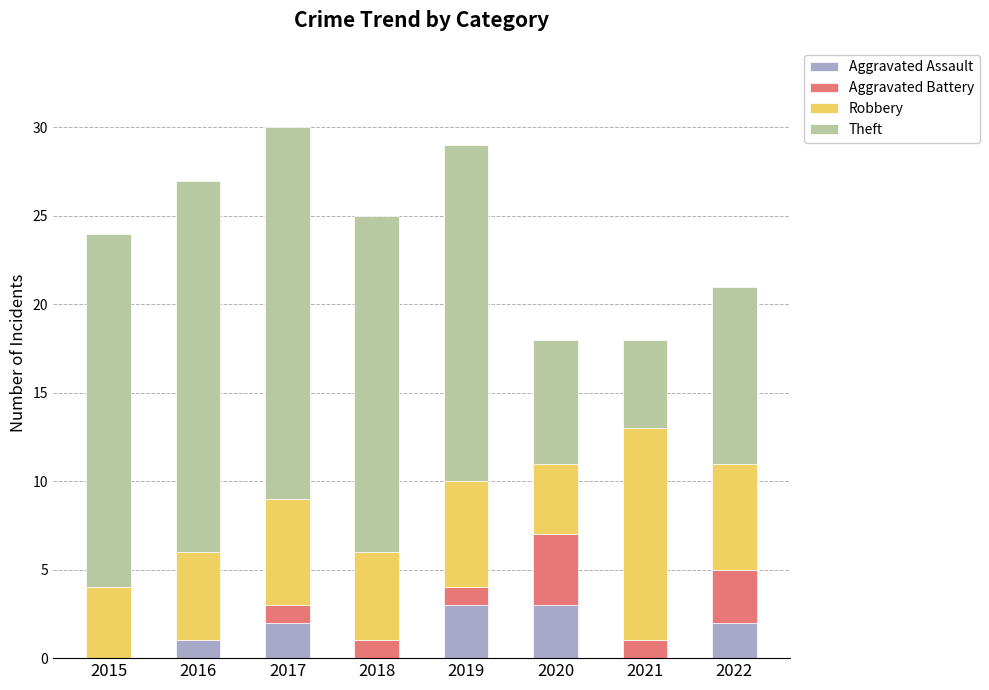

What is the total value across all series at 2021?

18